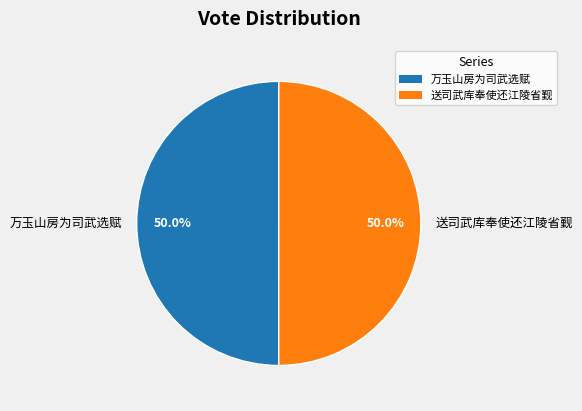

The 送司武库奉使还江陵省觐 slice represents 41% of the pie. True or false?

False